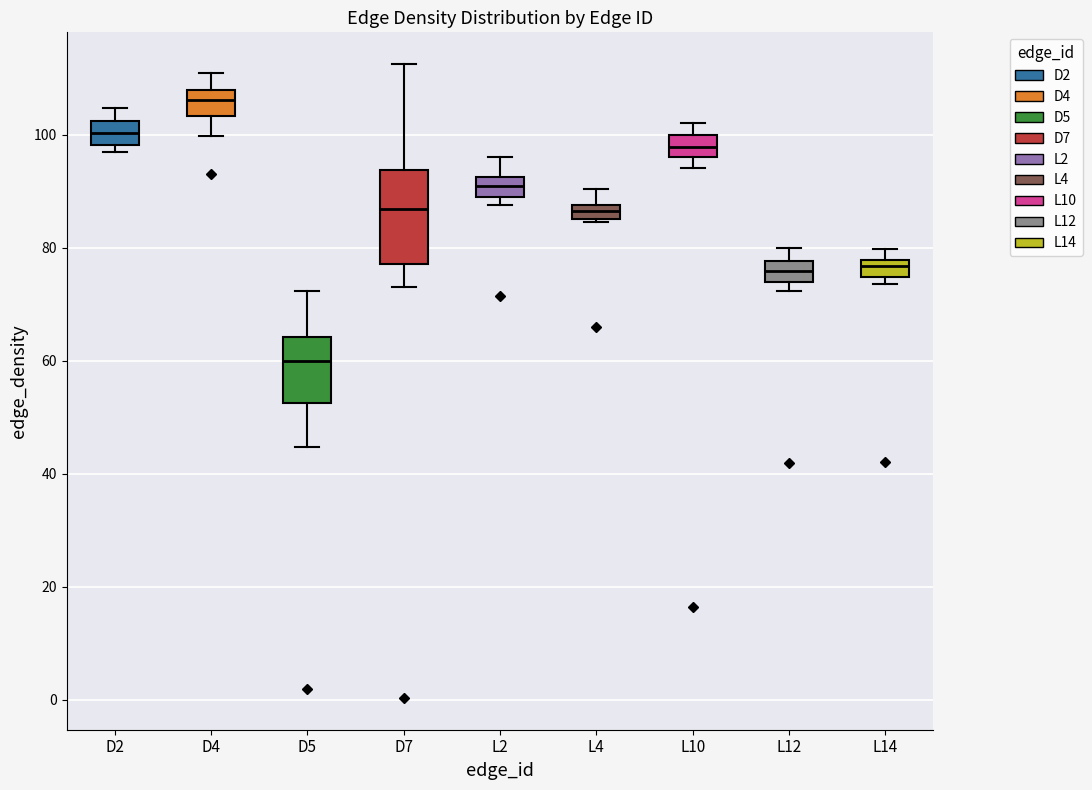

Comparing the boxes themselves (not the whiskers), which one is the tallest?

D7